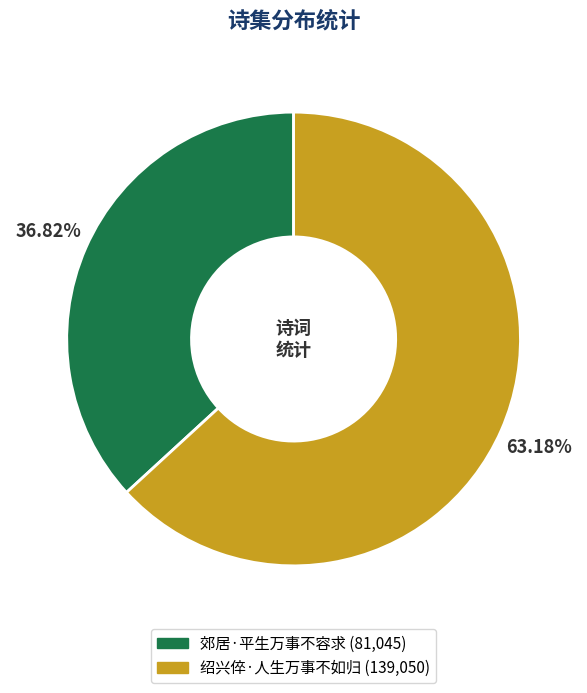

What is the smallest slice in the pie chart?

郊居·平生万事不容求